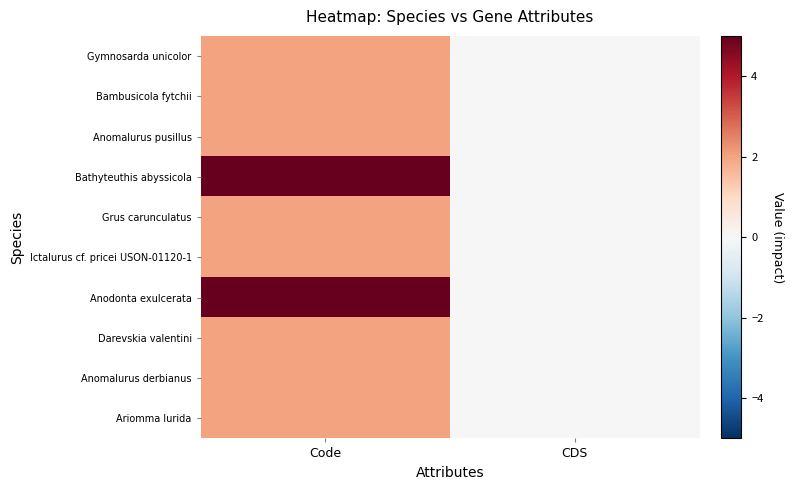

How many series are shown in this chart?

10